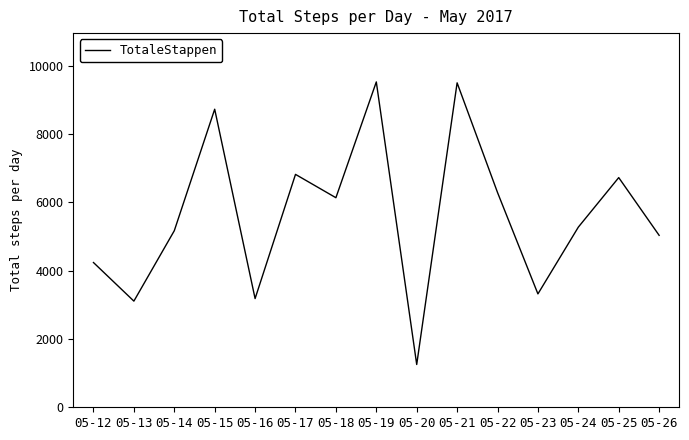

At which label does the data first exceed 5272?

05-15